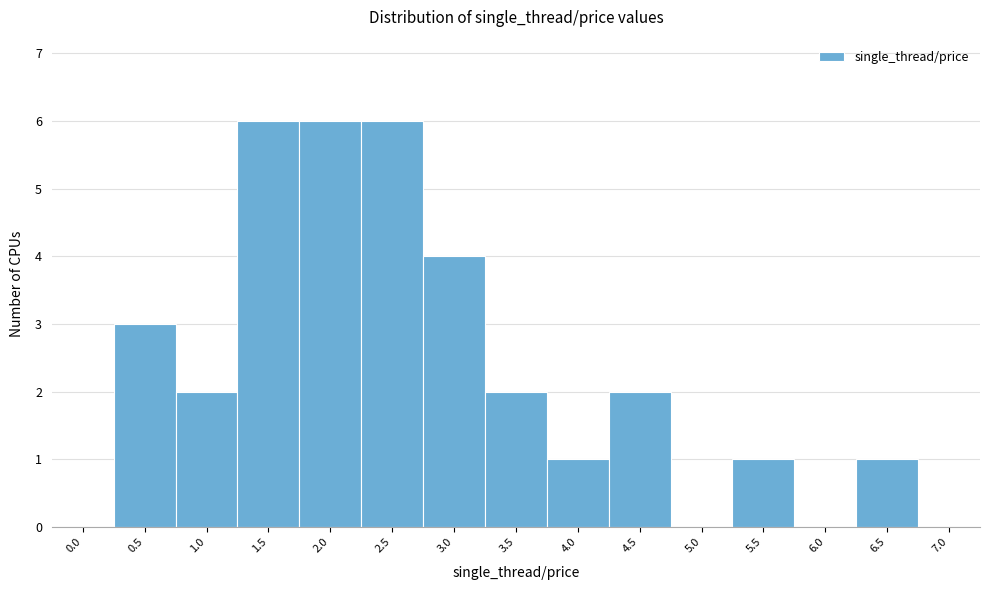

Reading left to right, what are all the values shown in this chart?

0.0=0	0.5=3	1.0=2	1.5=6	2.0=6	2.5=6	3.0=4	3.5=2	4.0=1	4.5=2	5.0=0	5.5=1	6.0=0	6.5=1	7.0=0